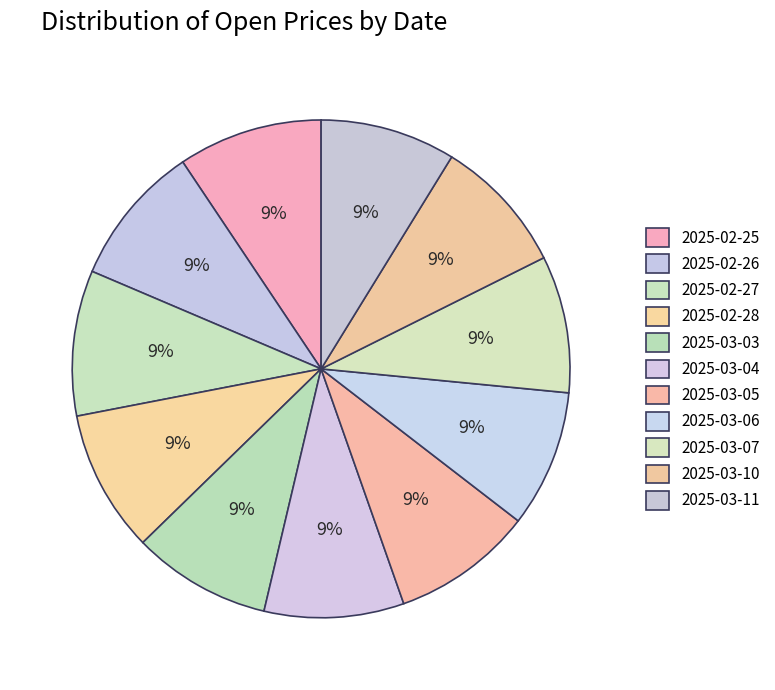

To the nearest percent, what portion does 2025-03-11 represent?

9%